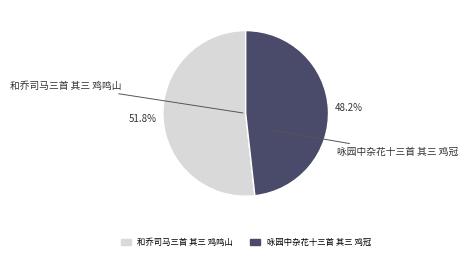

How many slices are in this pie chart?

2